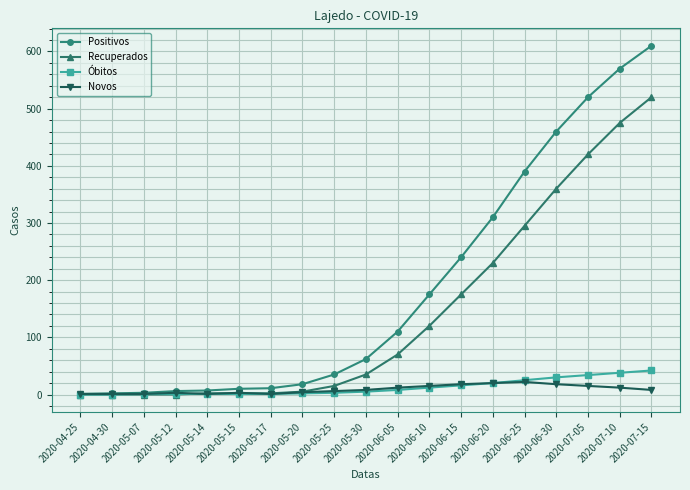

What are all the series names shown in the legend?

Positivos, Recuperados, Óbitos, Novos